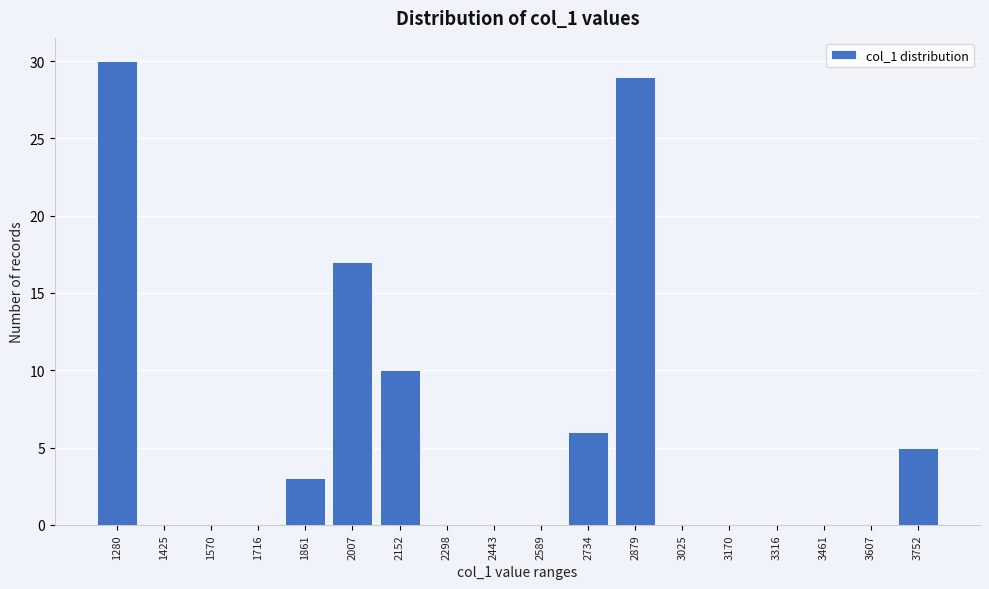

Reading right to left, extract all data points from this chart.

3752=5	3607=0	3461=0	3316=0	3170=0	3025=0	2879=29	2734=6	2589=0	2443=0	2298=0	2152=10	2007=17	1861=3	1716=0	1570=0	1425=0	1280=30